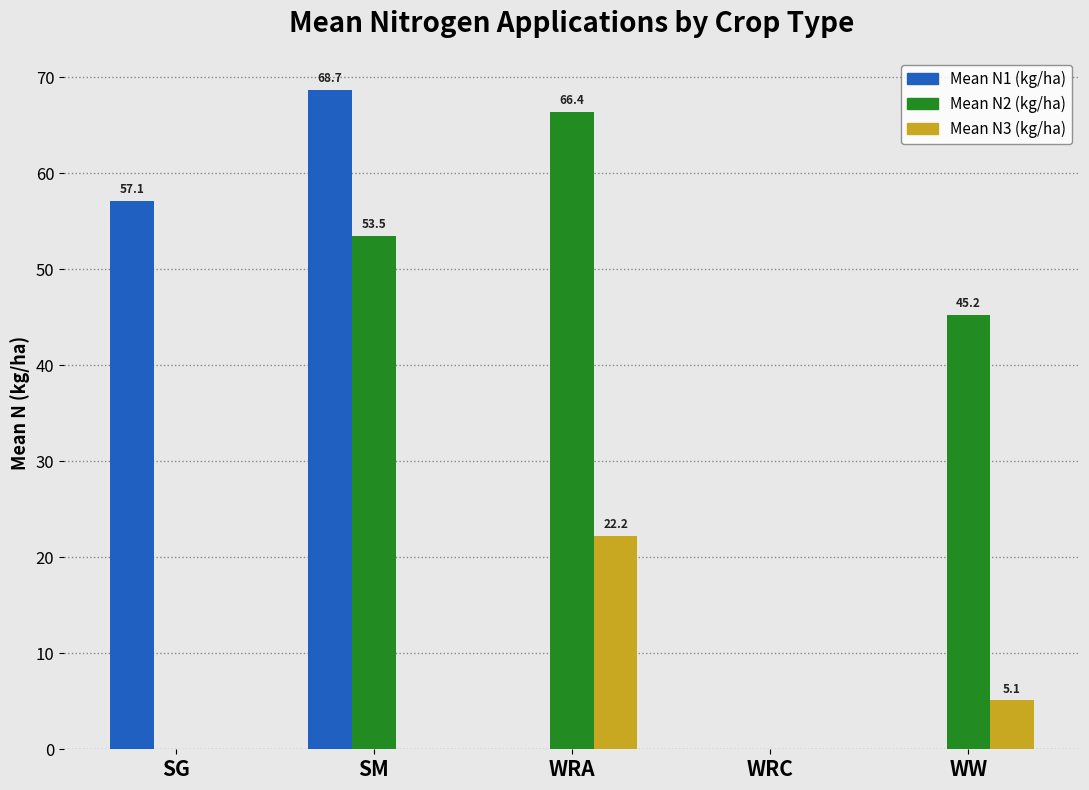

Reading left to right, extract all data points from this chart.

Mean N1 (kg/ha): 57.1	68.7	0.0	0.0	0.0
Mean N2 (kg/ha): 0.0	53.5	66.4	0.0	45.2
Mean N3 (kg/ha): 0.0	0.0	22.2	0.0	5.1